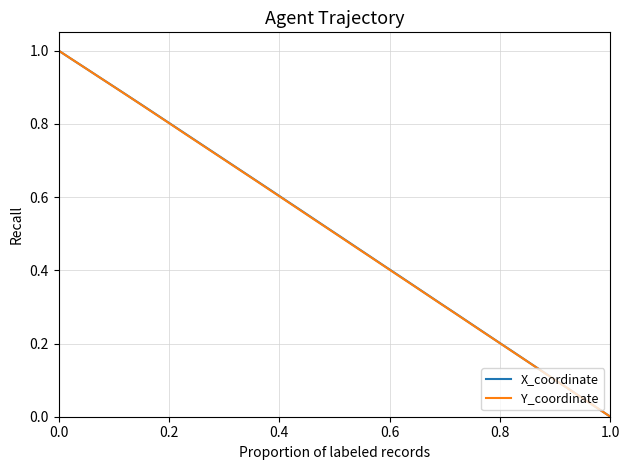

Is this an area chart (filled region under the line)?

No